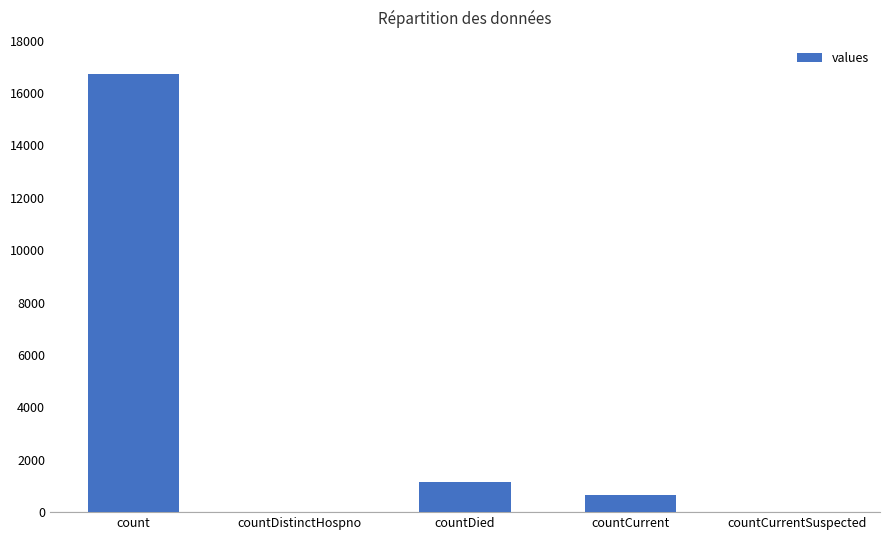

Reading right to left, extract all data points from this chart.

countCurrentSuspected=0	countCurrent=668	countDied=1142	countDistinctHospno=0	count=16729